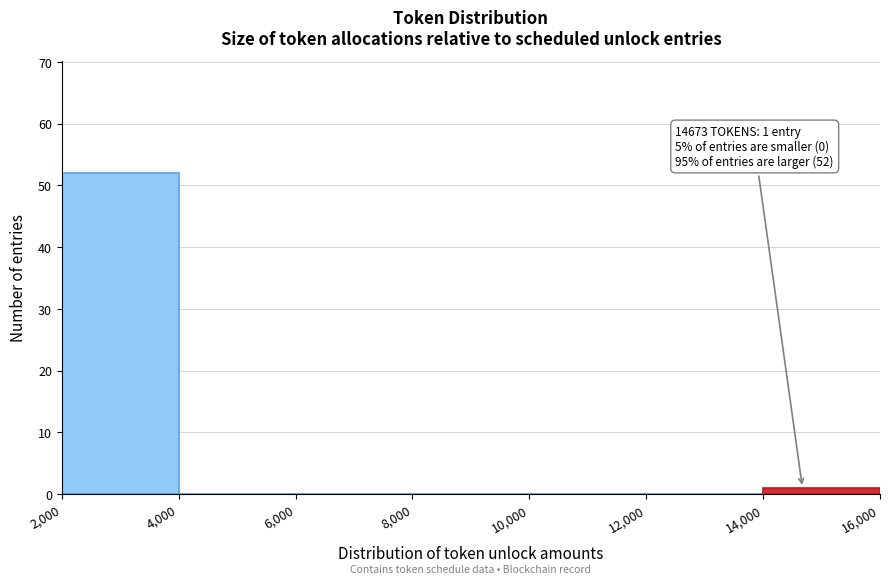

Over which range of the x-axis is the bar tallest?

2,000 to 4,000